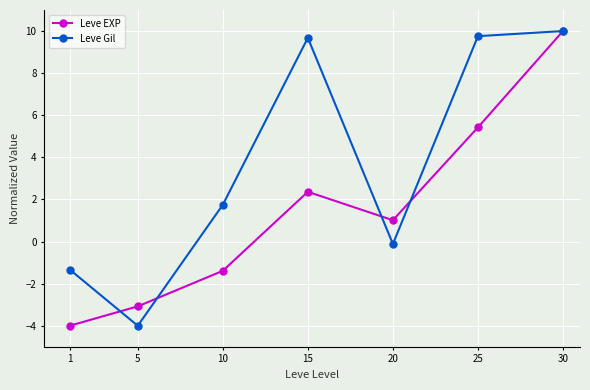

Which series changed the most between 5 and 15?

Leve Gil